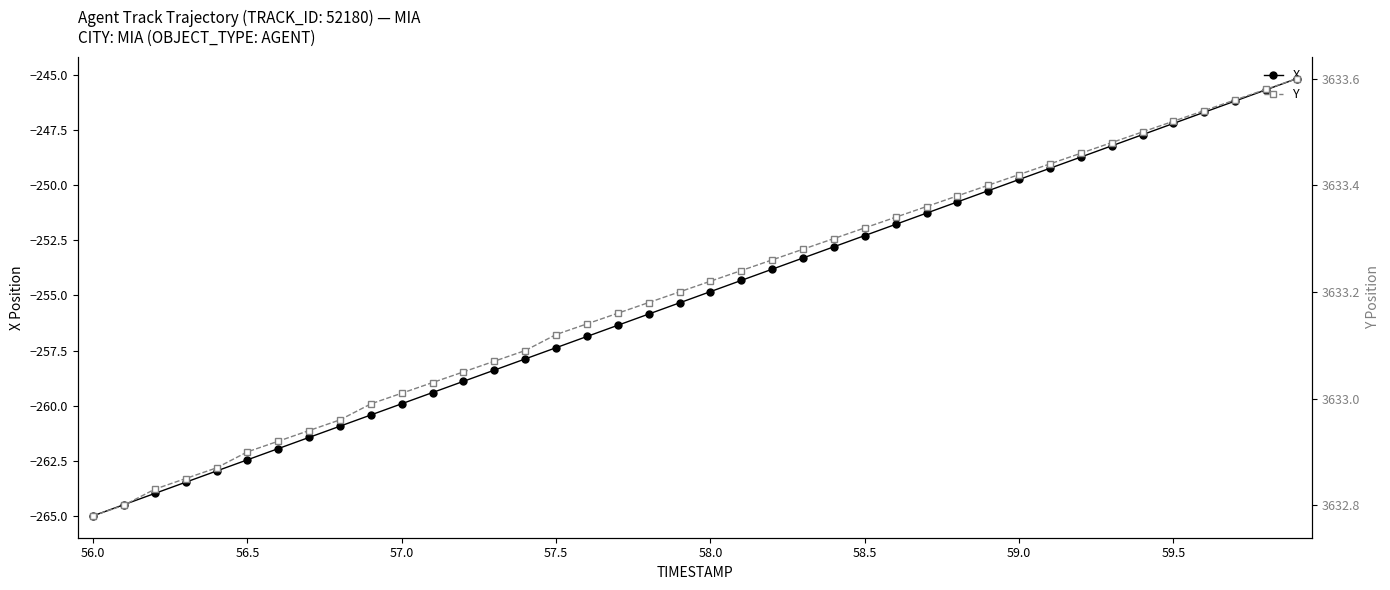

Reading left to right, list all the values displayed in this chart.

X: -265.0	-264.5	-264.0	-263.5	-263.0	-262.4	-261.9	-261.4	-260.9	-260.4	-259.9	-259.4	-258.9	-258.4	-257.9	-257.4	-256.9	-256.4	-255.8	-255.3	-254.8	-254.3	-253.8	-253.3	-252.8	-252.3	-251.8	-251.3	-250.8	-250.3	-249.8	-249.2	-248.7	-248.2	-247.7	-247.2	-246.7	-246.2	-245.7	-245.2
Y: 3632.8	3632.8	3632.8	3632.8	3632.9	3632.9	3632.9	3632.9	3633.0	3633.0	3633.0	3633.0	3633.1	3633.1	3633.1	3633.1	3633.1	3633.2	3633.2	3633.2	3633.2	3633.2	3633.3	3633.3	3633.3	3633.3	3633.3	3633.4	3633.4	3633.4	3633.4	3633.4	3633.5	3633.5	3633.5	3633.5	3633.5	3633.6	3633.6	3633.6